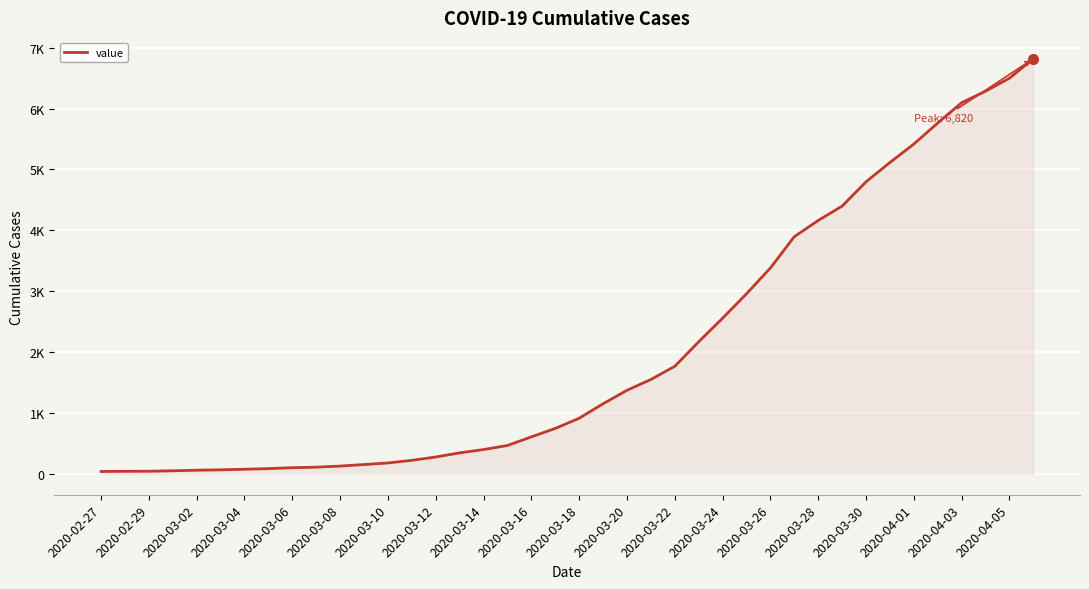

What is the difference between the second highest and minimum values?

6458